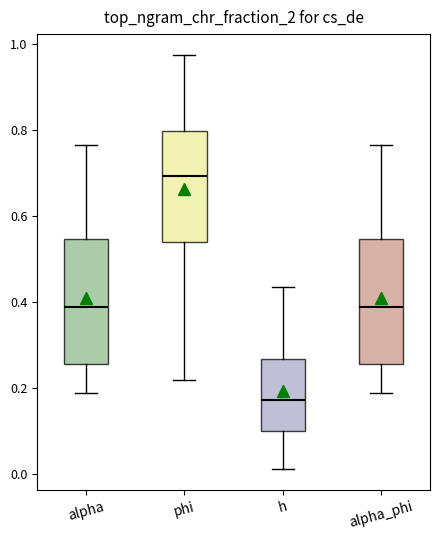

Where does the median line of the box for alpha sit on the y-axis? The values are not printed on the chart, so give them approximately, as read against the axis.

0.38